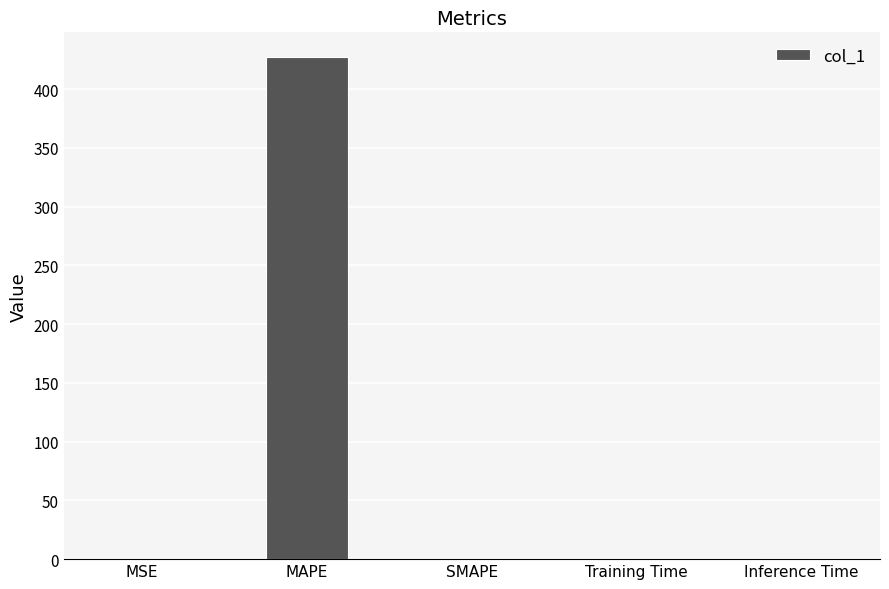

True or false: the data shows 111.8 at MAPE.

False